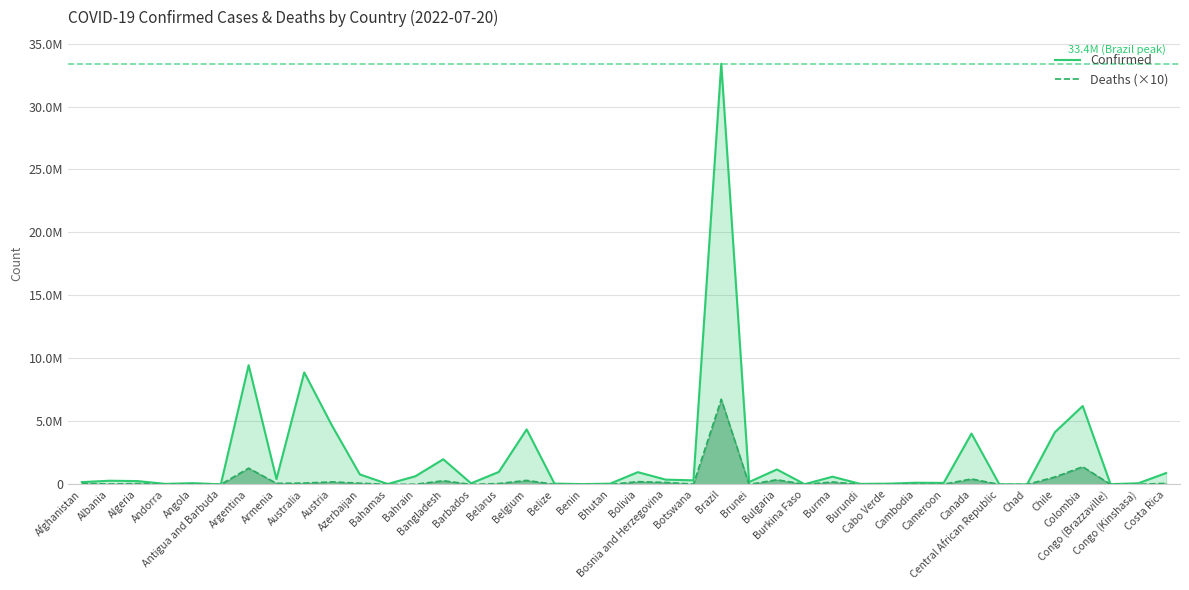

What is the value of the Deaths (×10) point at the 7th from the left?

1292020